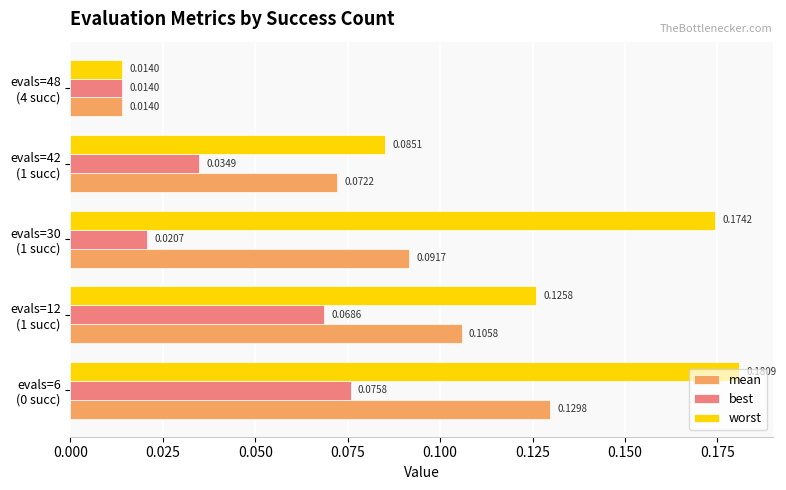

At which label is best closest to 0?

evals=48
(4 succ)